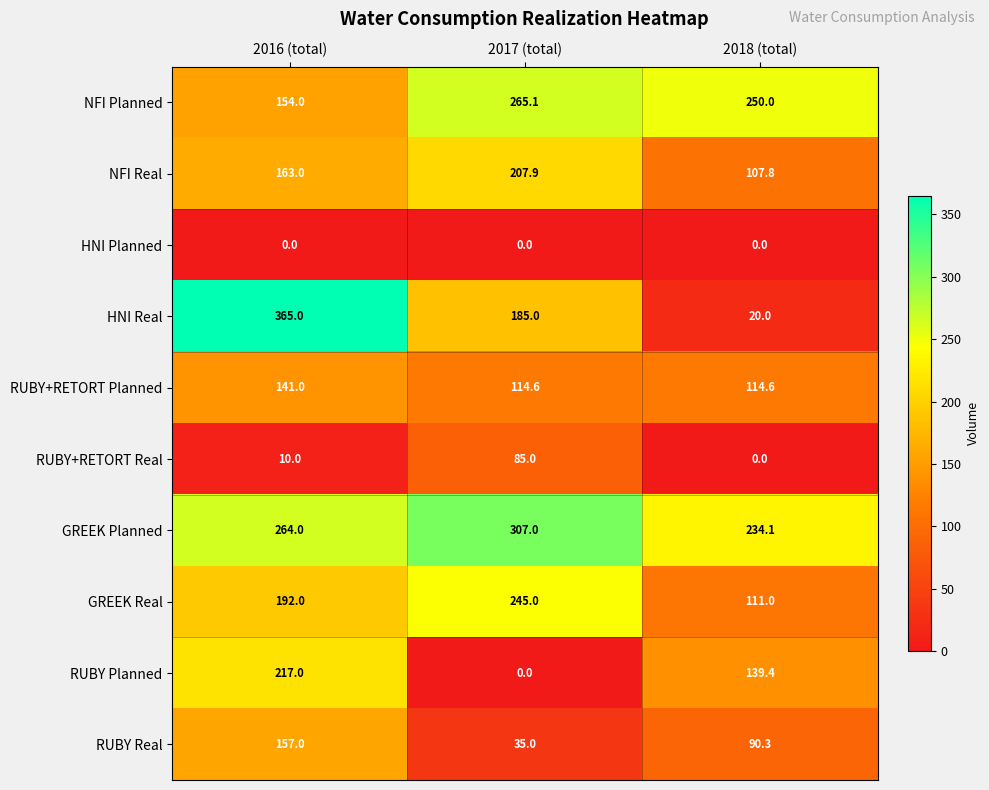

How many distinct data groups are displayed?

10